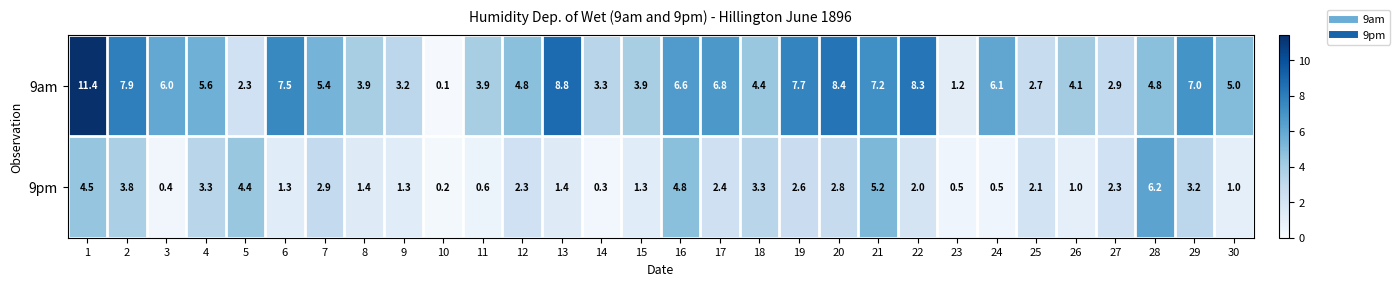

At how many categories does at least one series exceed 9?

1